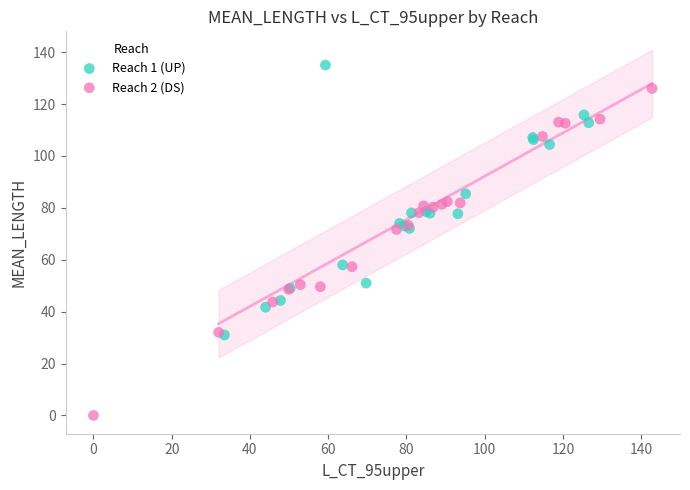

Which series has the largest Y range (max minus min)?

Reach 2 (DS)